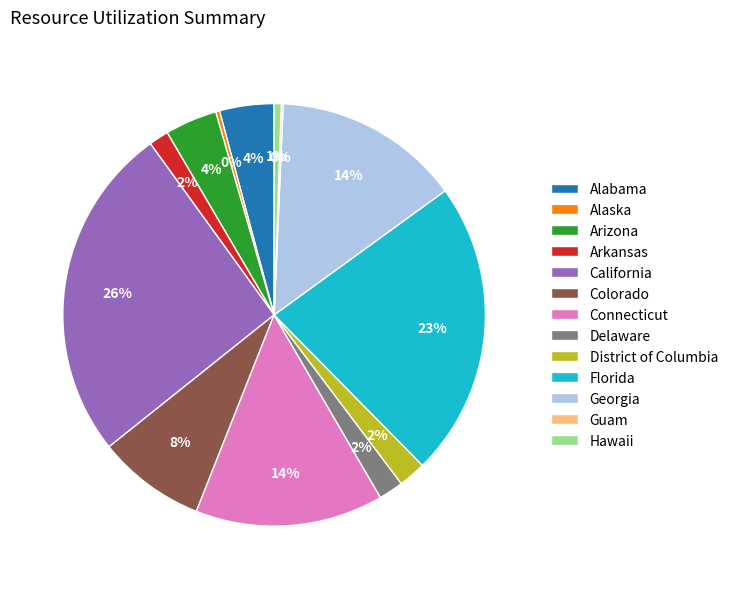

To the nearest percent, what portion does Hawaii represent?

1%